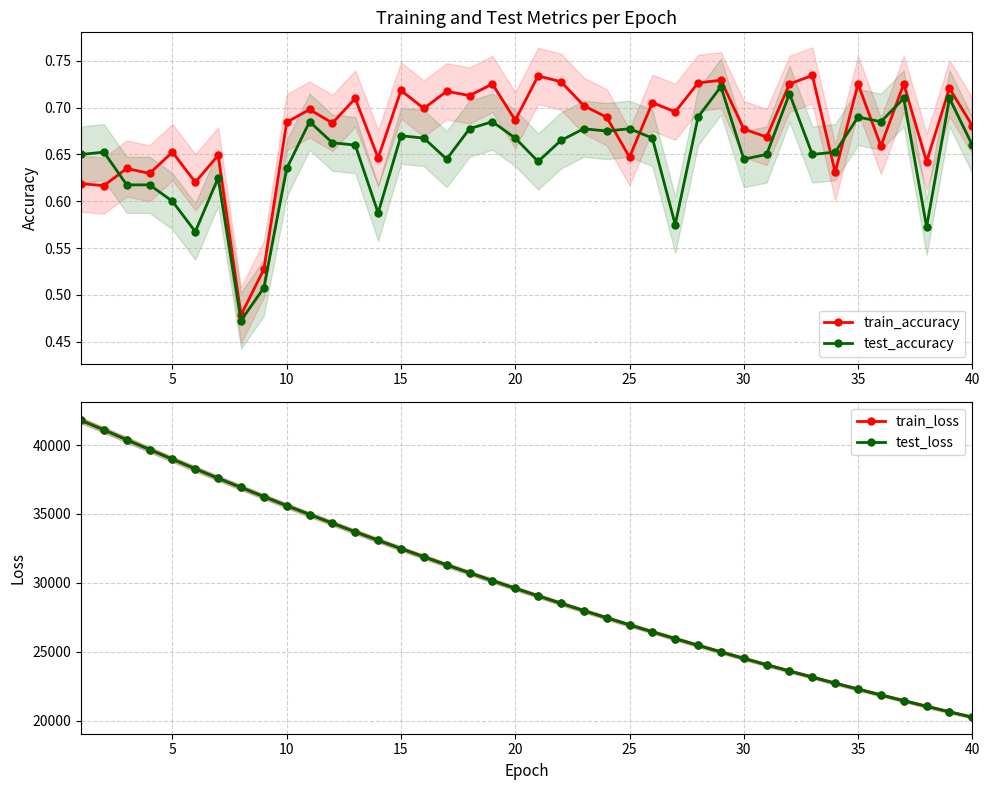

What is the lowest value of the test_loss series?

20242.4